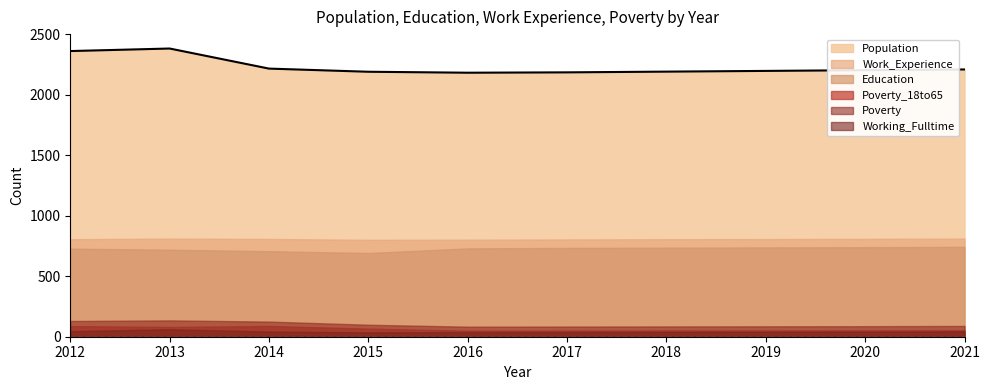

What is the maximum value for Population?

2382